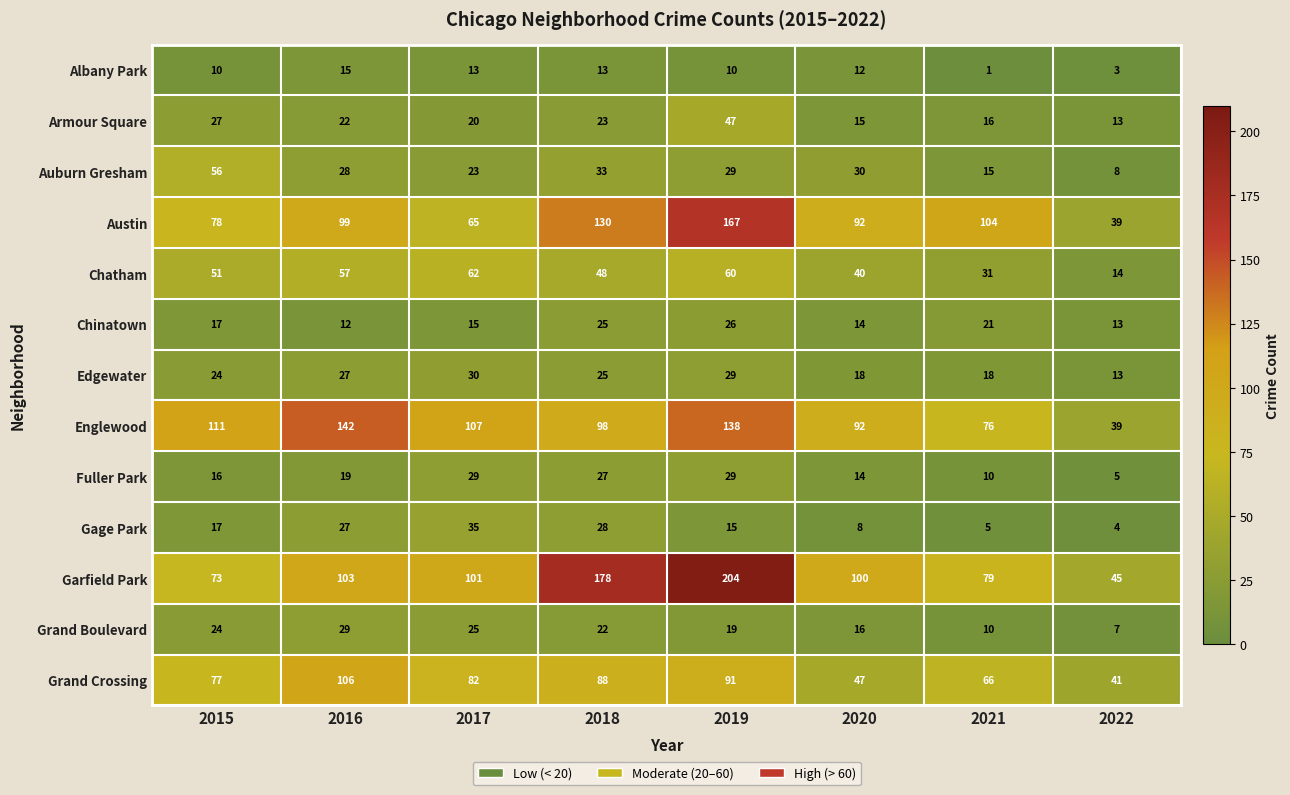

The value of Chinatown at 2019 is 13. True or false?

False